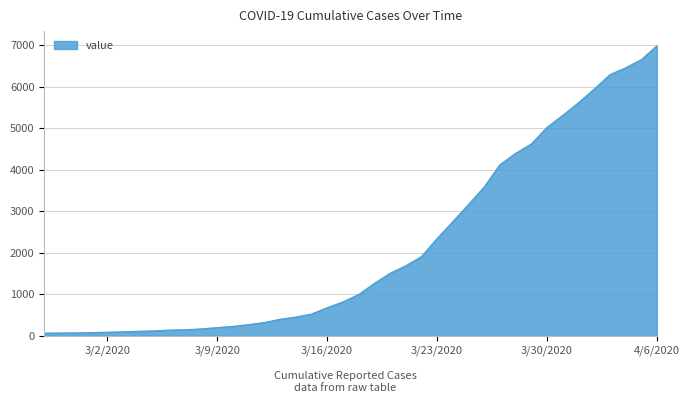

What is the maximum value shown in the chart?

6995